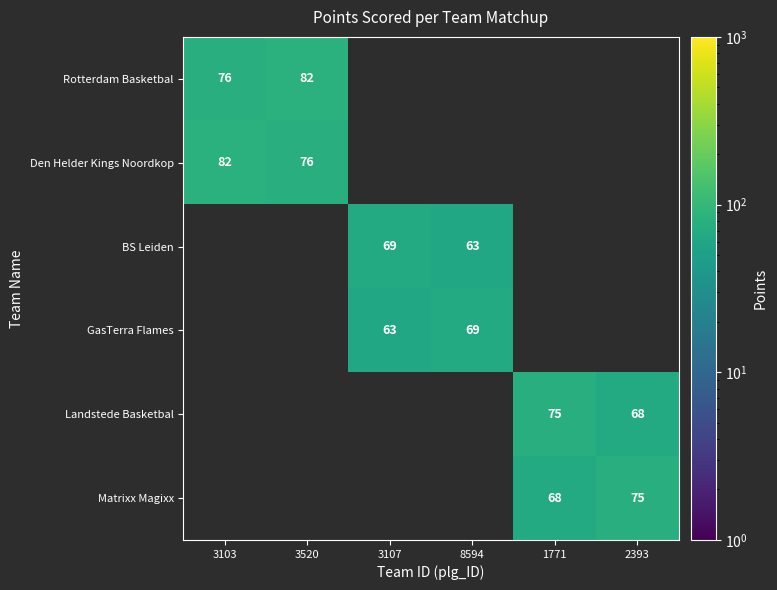

Between 3107 and 3520, which is larger?

3520